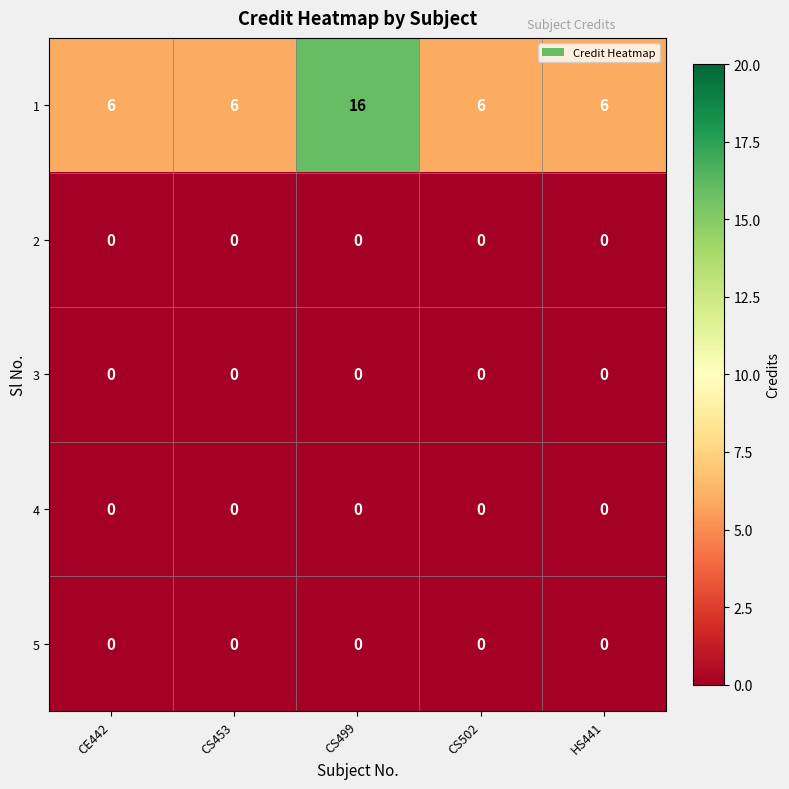

At how many categories does at least one series exceed 1?

5